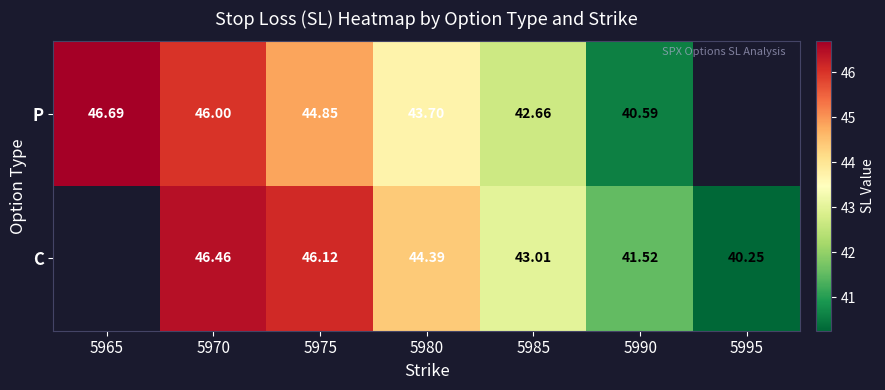

Between 5970 and 5965, which is larger?

5965